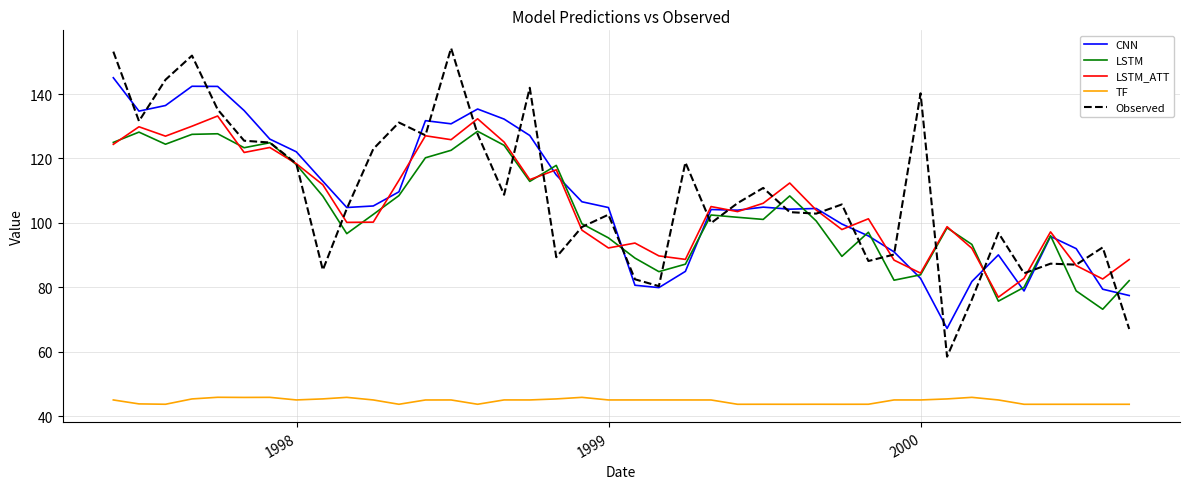

What is the maximum value shown in the chart?

154.2